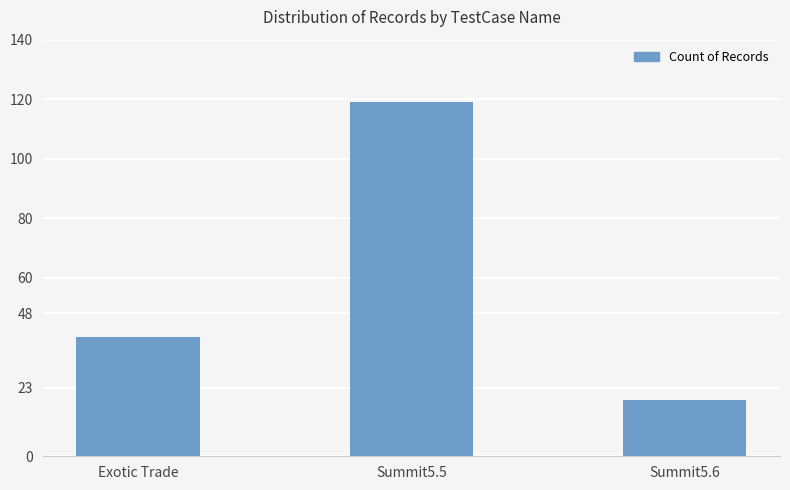

Are the bars grouped side by side (vs. stacked)?

No